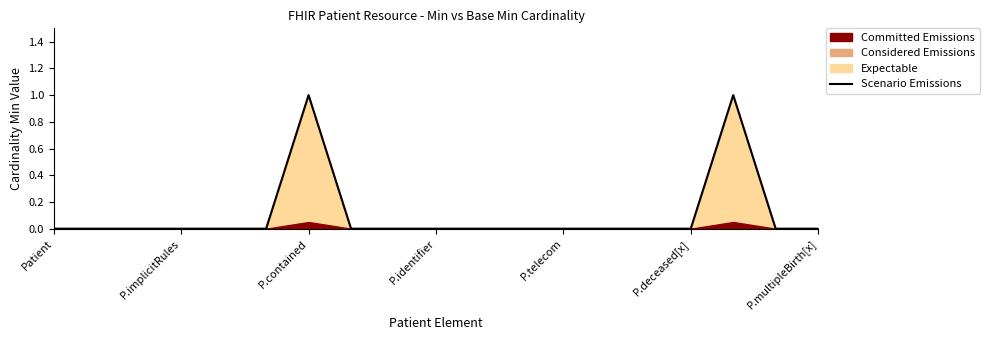

Which label corresponds to the smallest value in the chart?

Patient